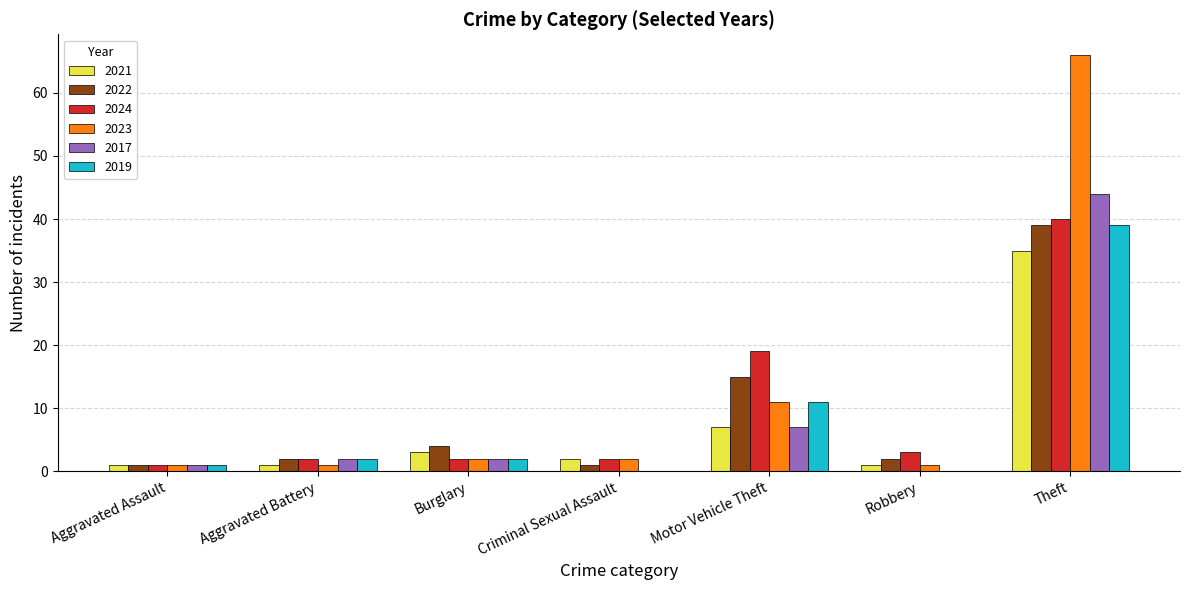

Which series has the widest spread of values?

2023